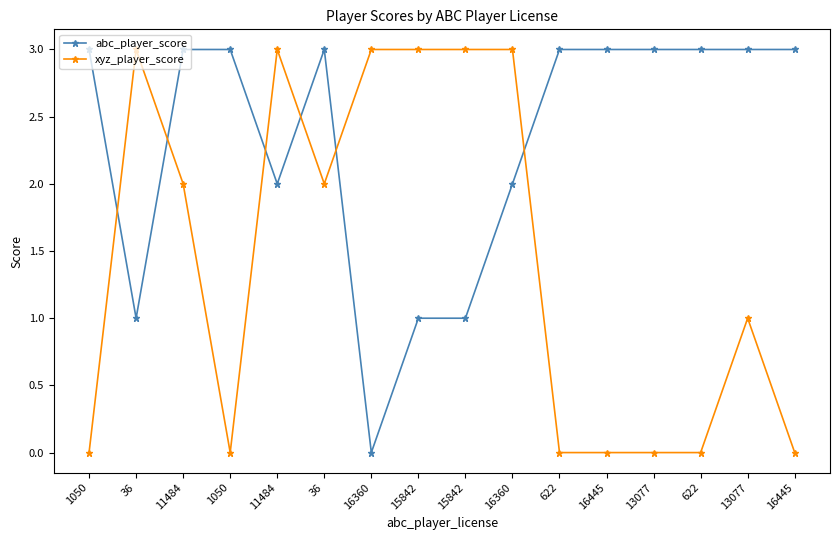

Is the value of xyz_player_score at 15842 greater than the value of abc_player_score at 16360?

Yes